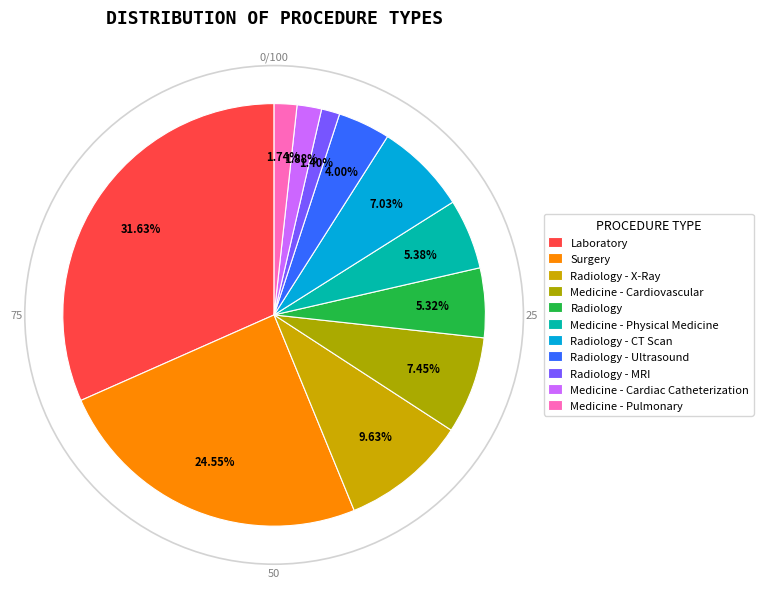

The Medicine - Cardiovascular slice represents 17% of the pie. True or false?

False